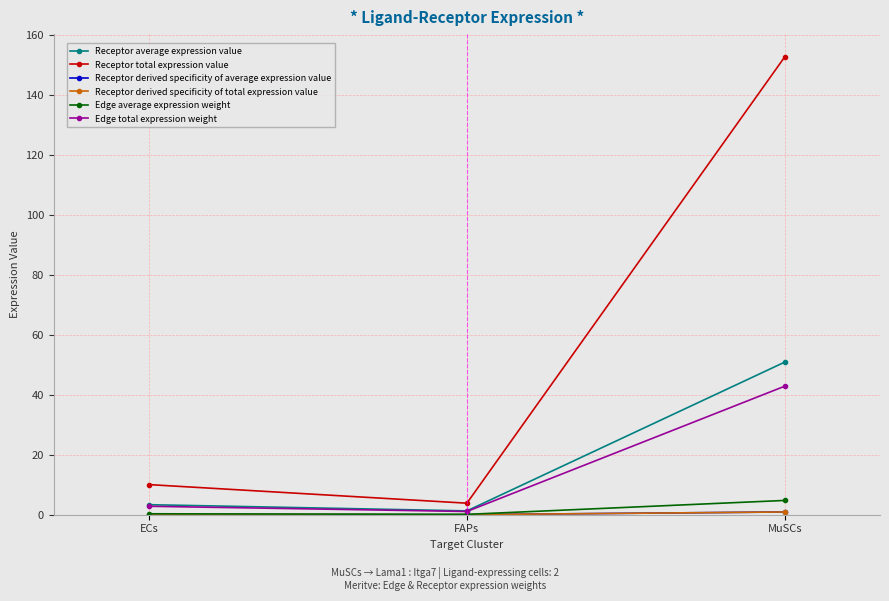

What is the average value of the Receptor derived specificity of average expression value series?

0.3